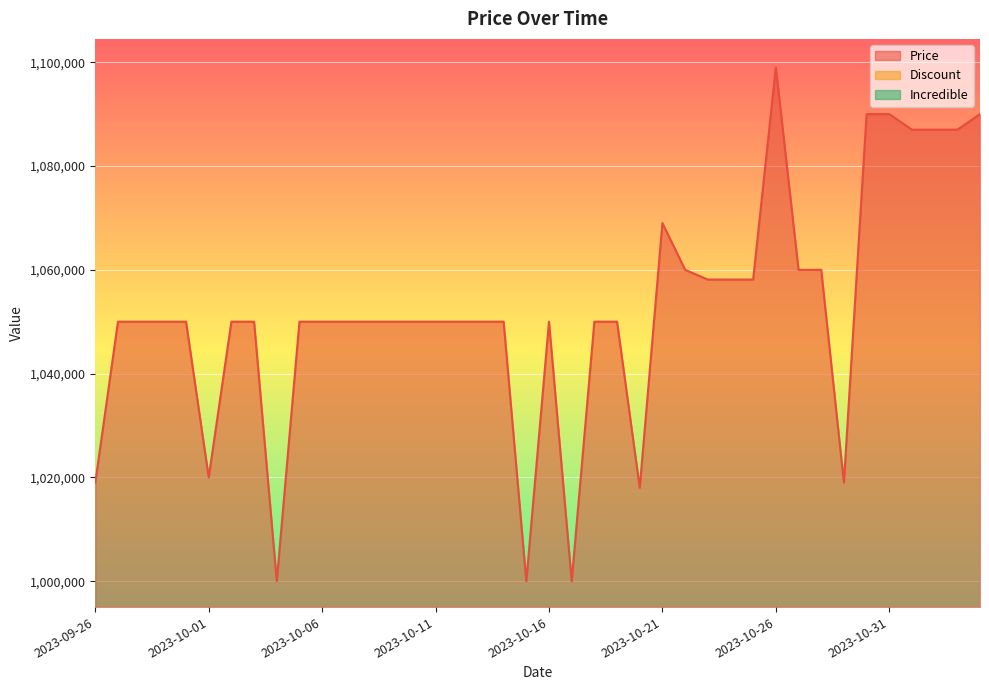

What is the total value across all series at 2023-10-05?

1050000